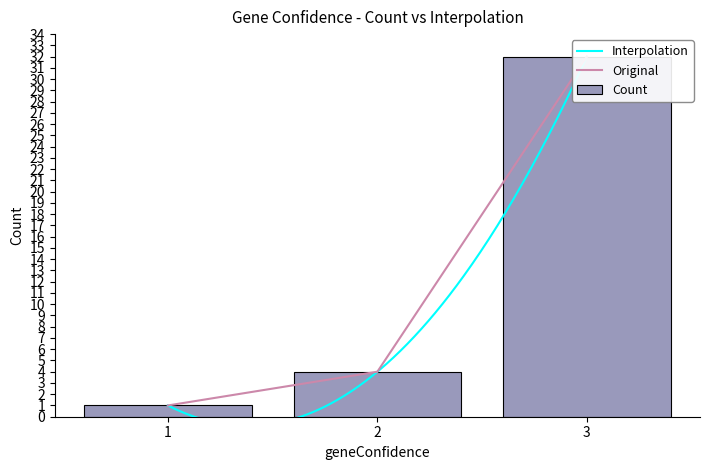

True or false: the data shows 4 at 2.

True